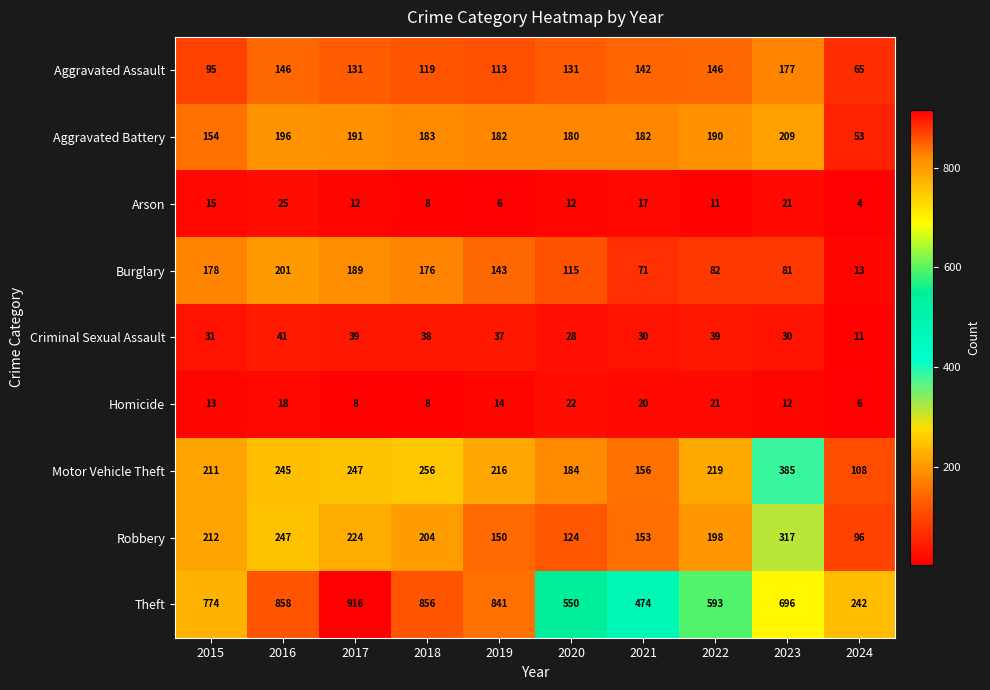

What is the average value of the Criminal Sexual Assault series?

32